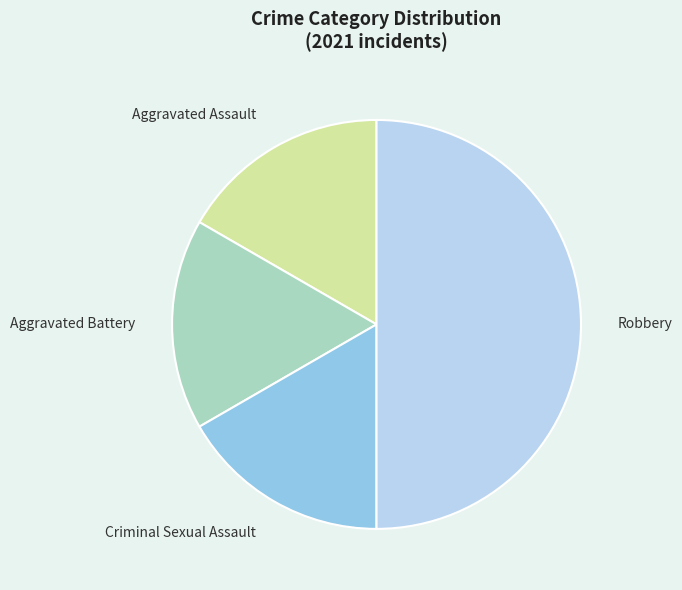

True or false: Aggravated Assault accounts for 17% of the total.

True